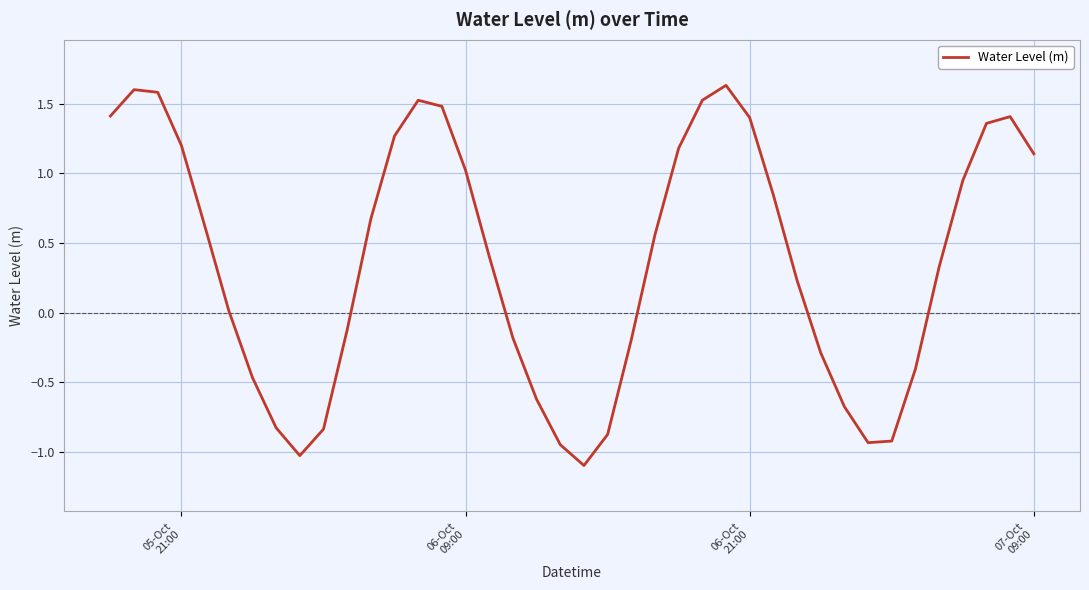

What is the difference between the maximum and minimum values?

2.7